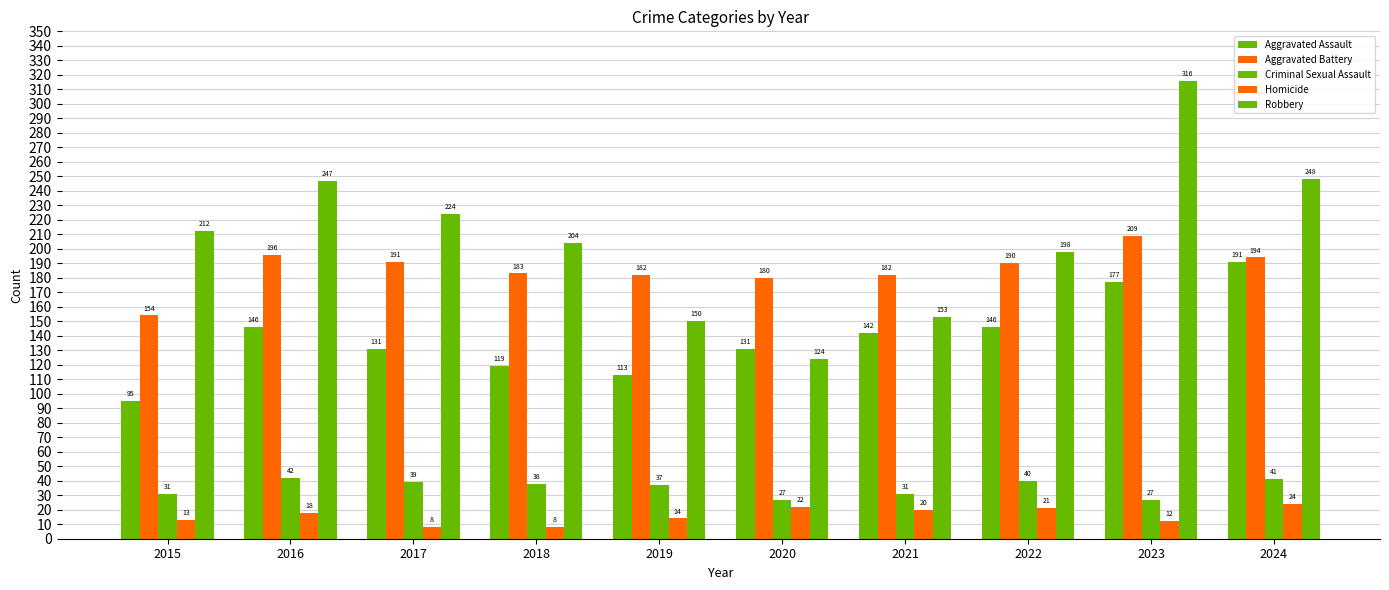

At which category does the chart reach its peak across all series?

2023